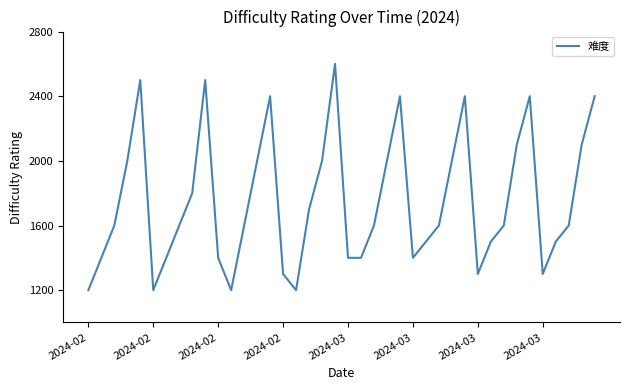

What is the difference between the maximum and minimum values?

1400